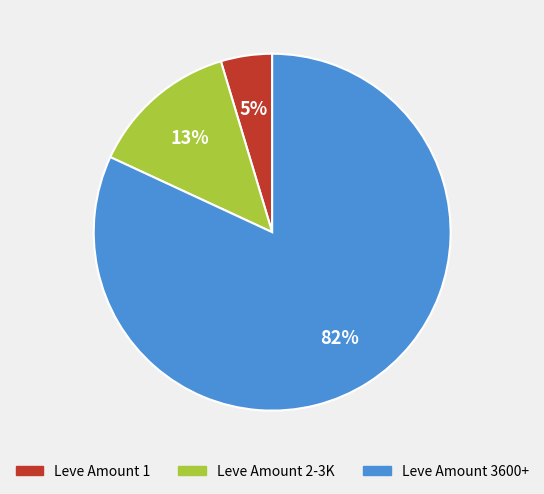

To the nearest percent, what is the difference between the largest and smallest slice percentages?

77%